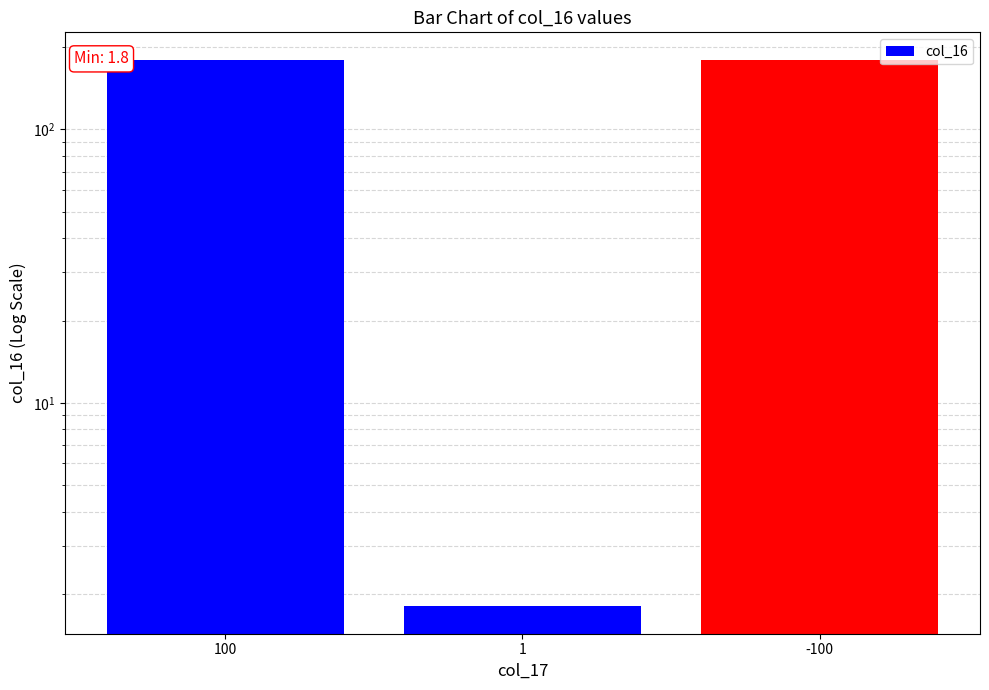

Which has a higher value, 1 or -100?

-100